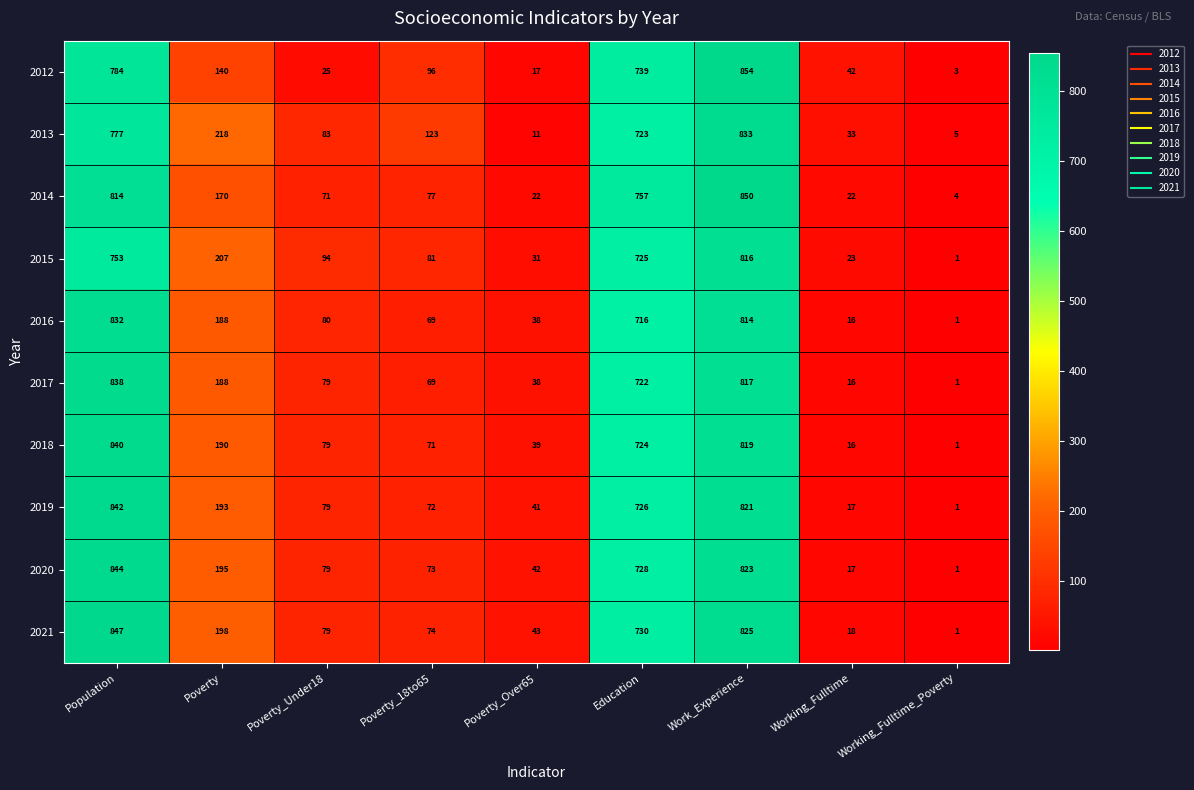

What is the sum of all 2012 values?

2700